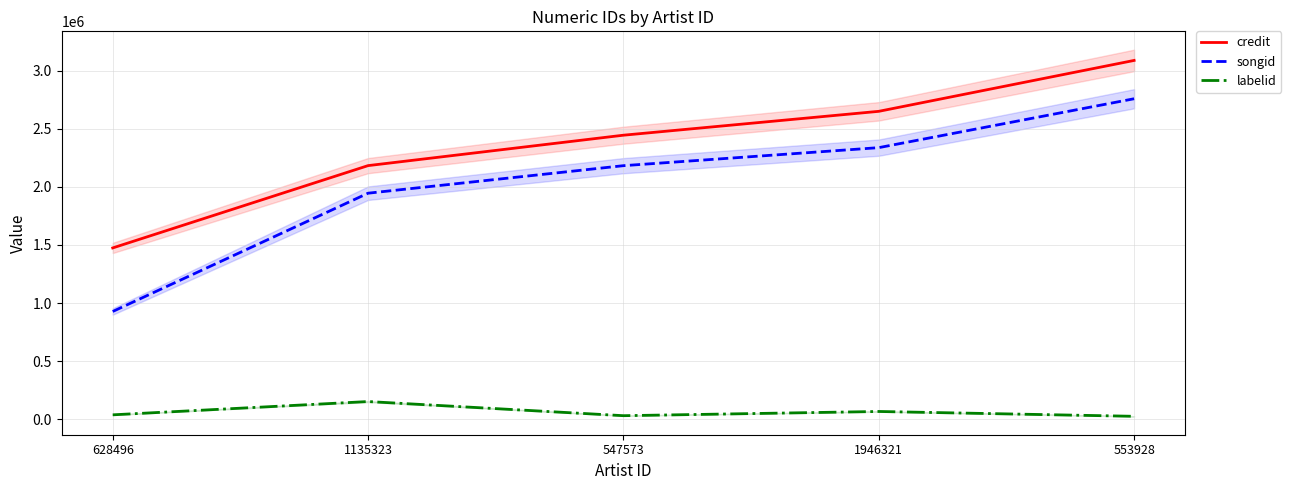

Which series has the widest spread of values?

songid